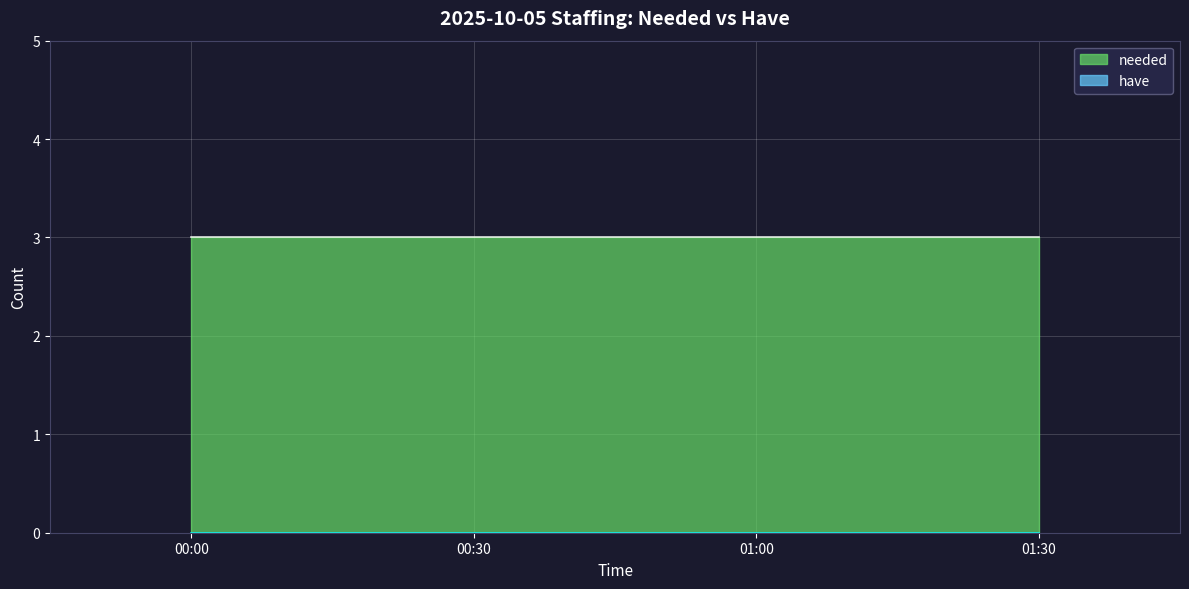

What position from the right is 01:00?

2